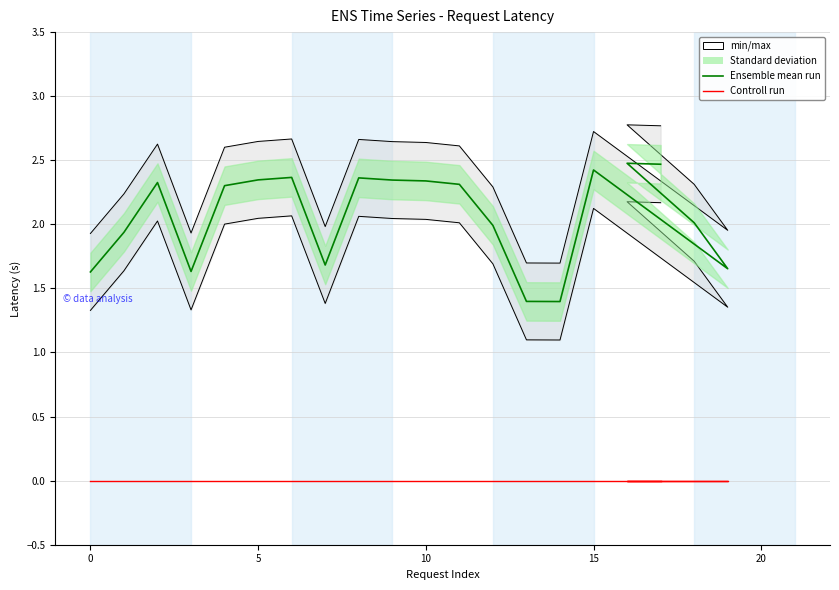

At how many categories does at least one series exceed 1?

20